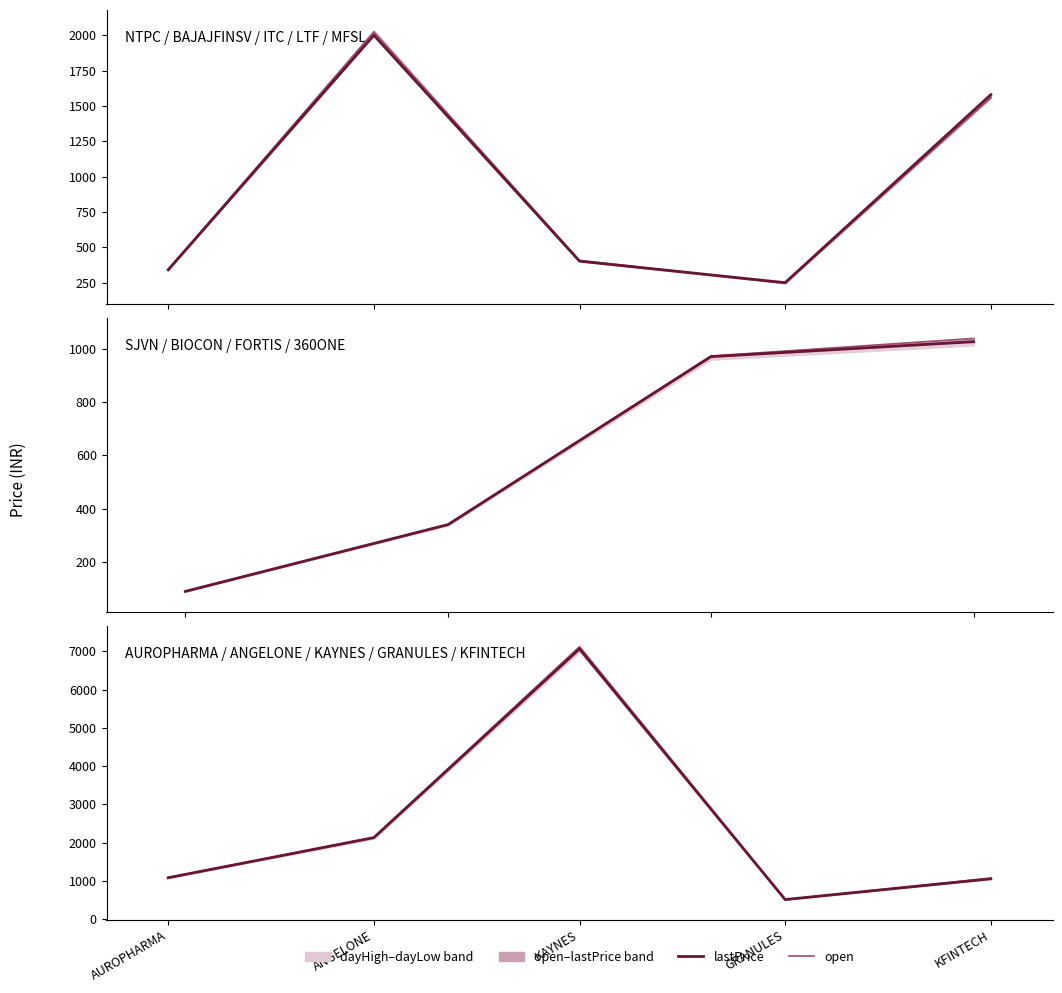

How many lines are shown in the chart?

2